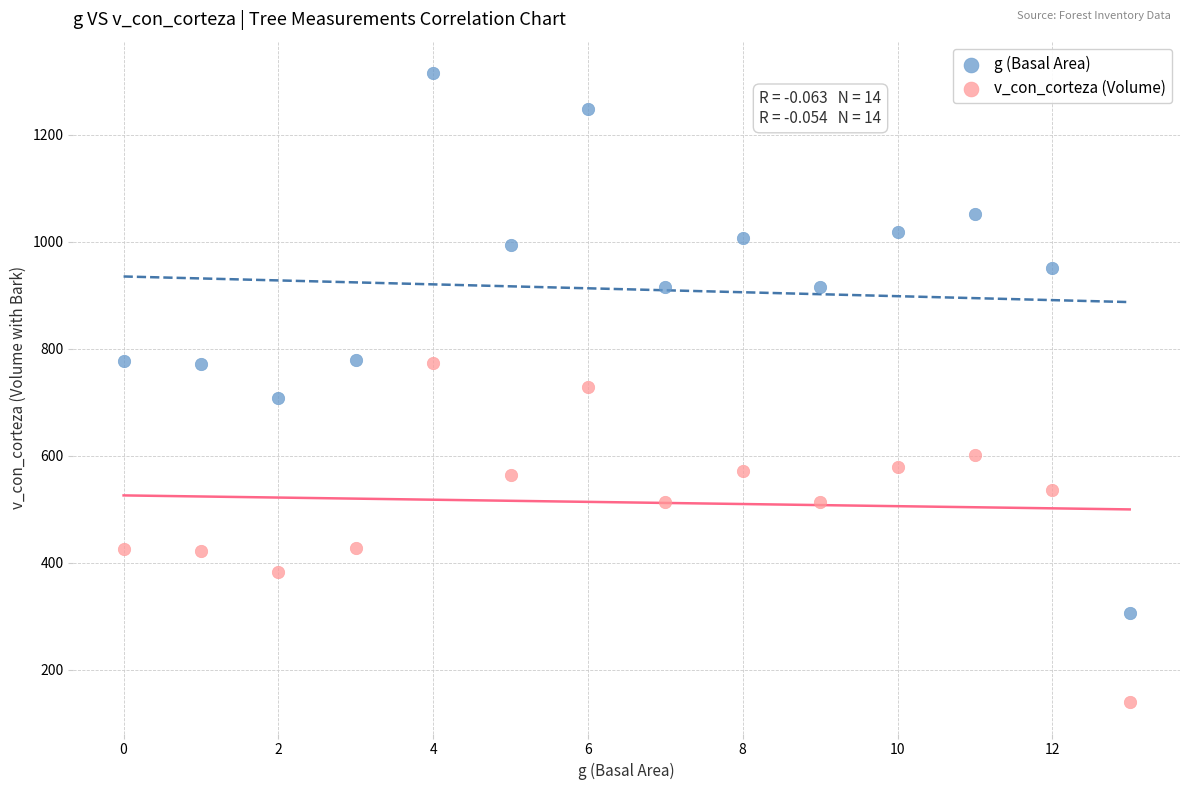

Which series reaches the maximum Y coordinate?

g (Basal Area)